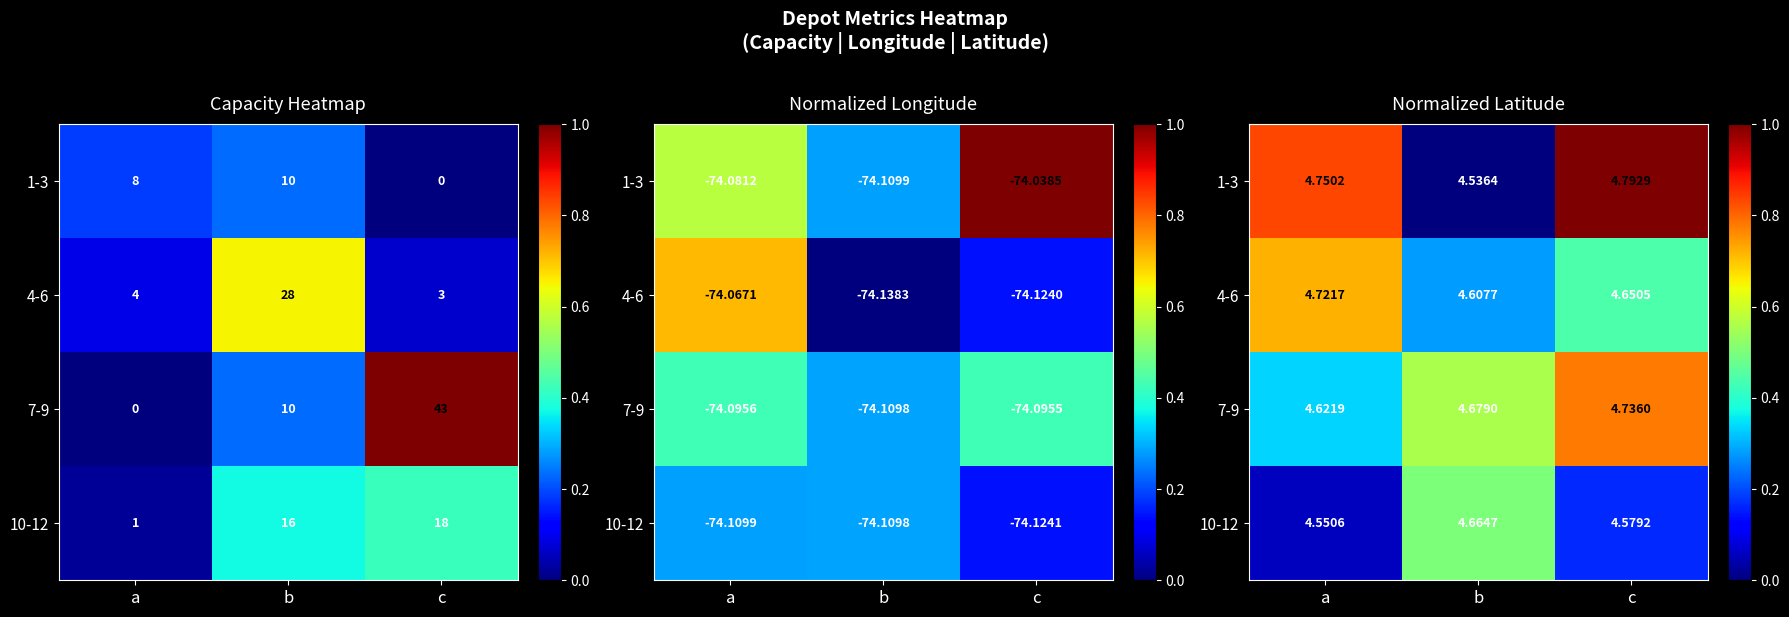

The 10-12 series shows 0.1 at a. True or false?

False